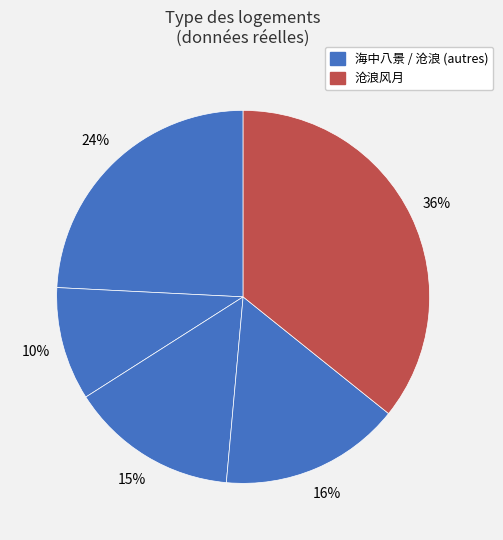

Count the number of slices in the pie.

5